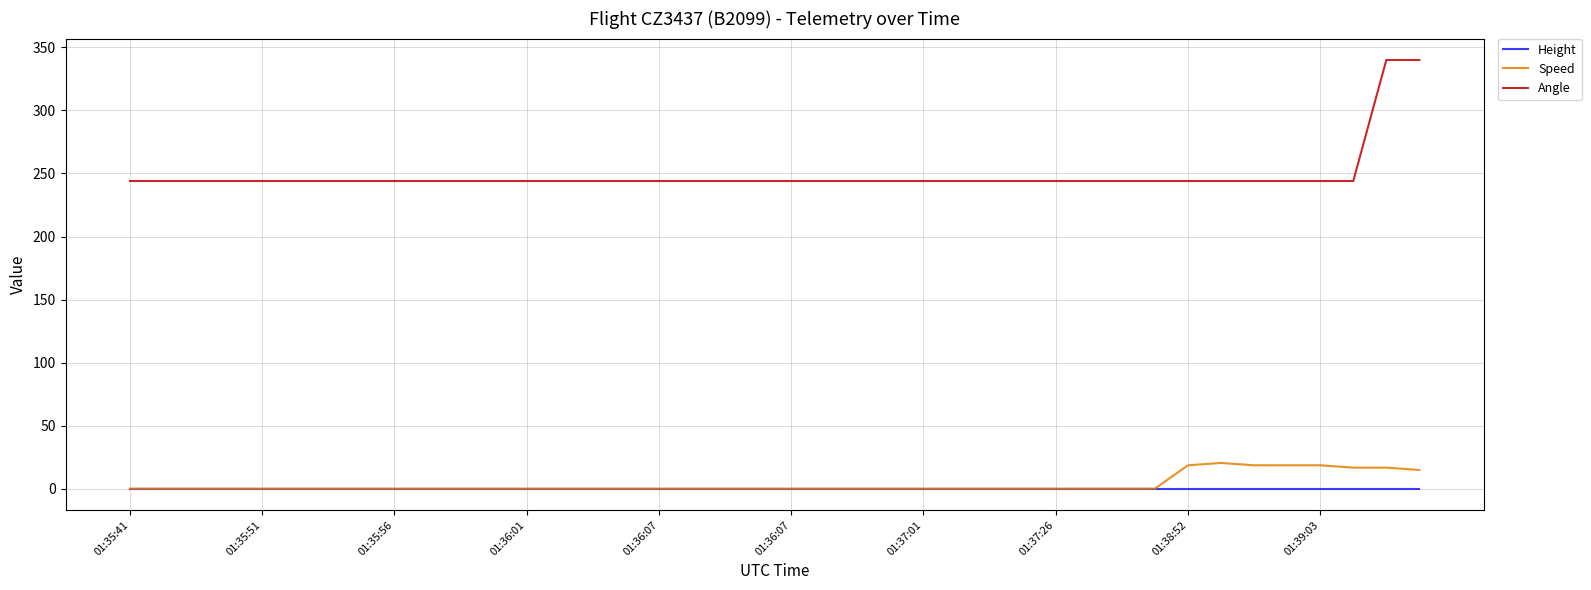

True or false: Angle and Speed cross at least once.

False